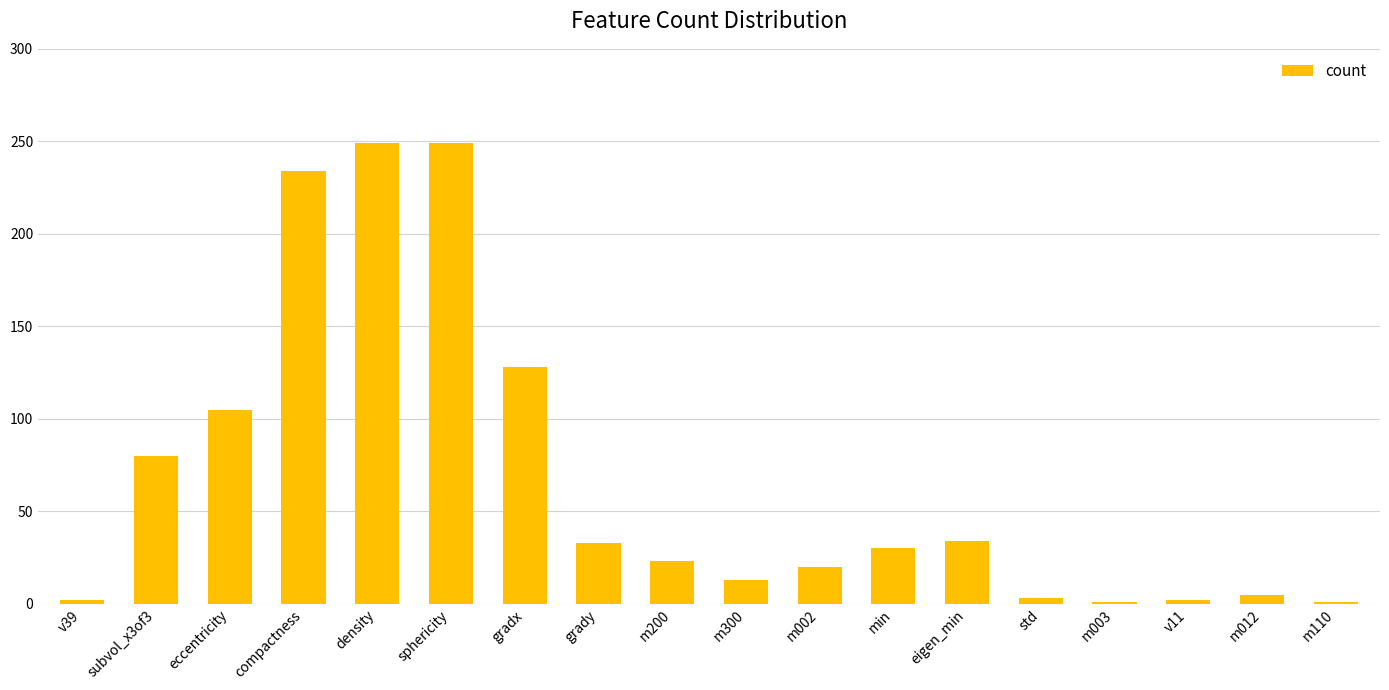

What is the change in value from grady to m110?

-32